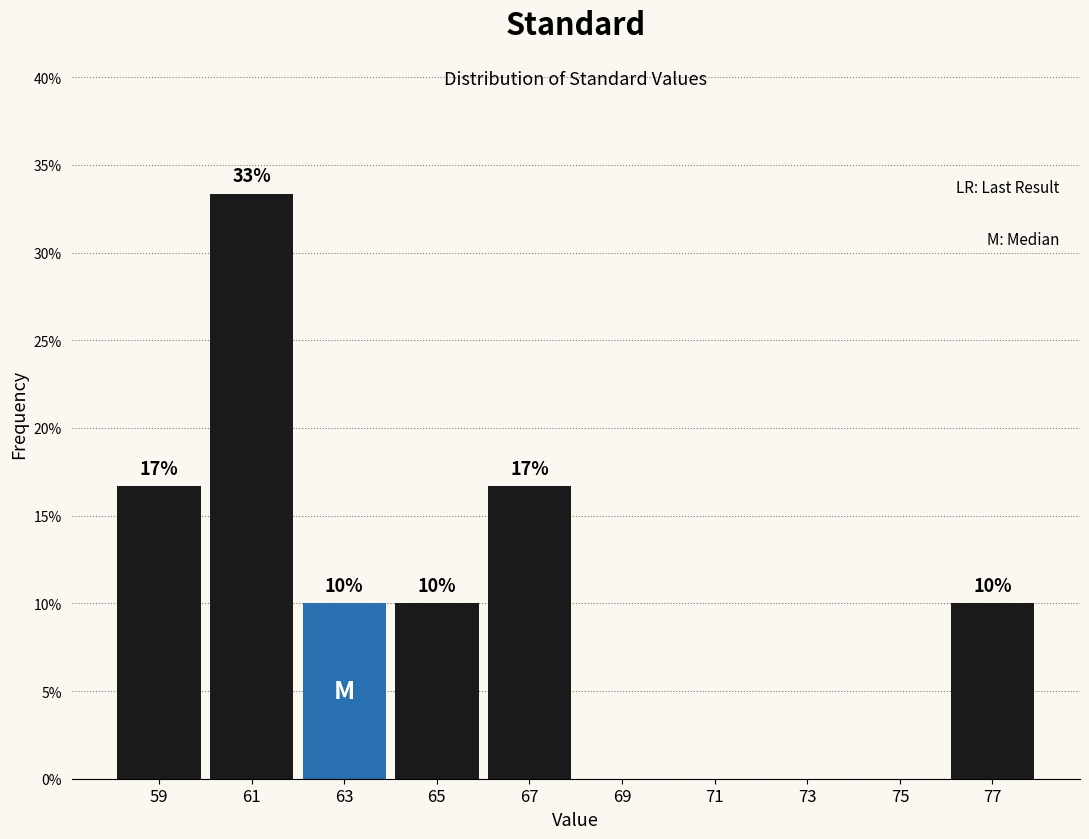

Over which range of the x-axis is the bar tallest?

60 to 62